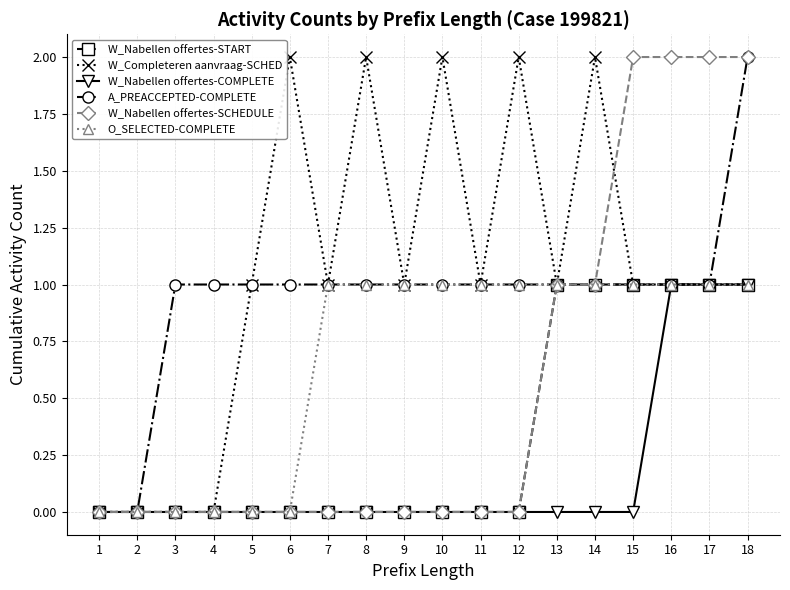

What is the total value across all series at 17?

7